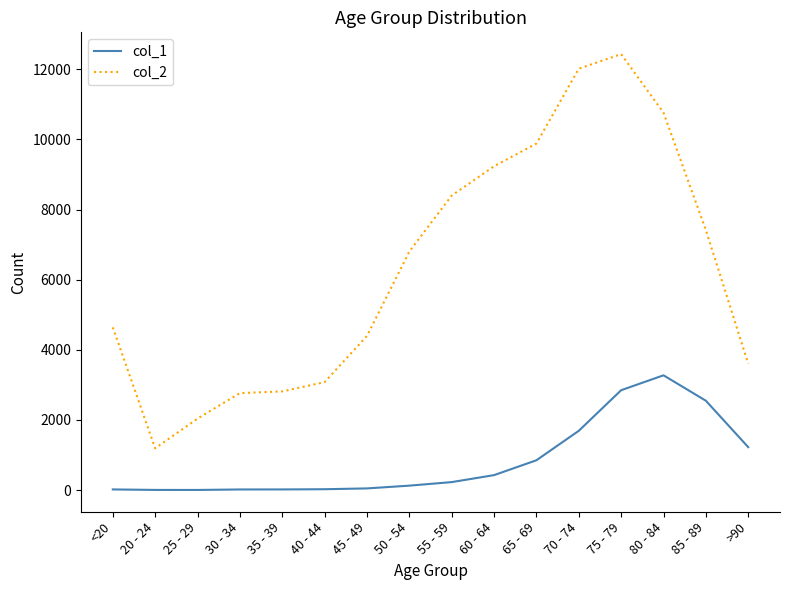

The col_2 series shows 6803 at 50 - 54. True or false?

True